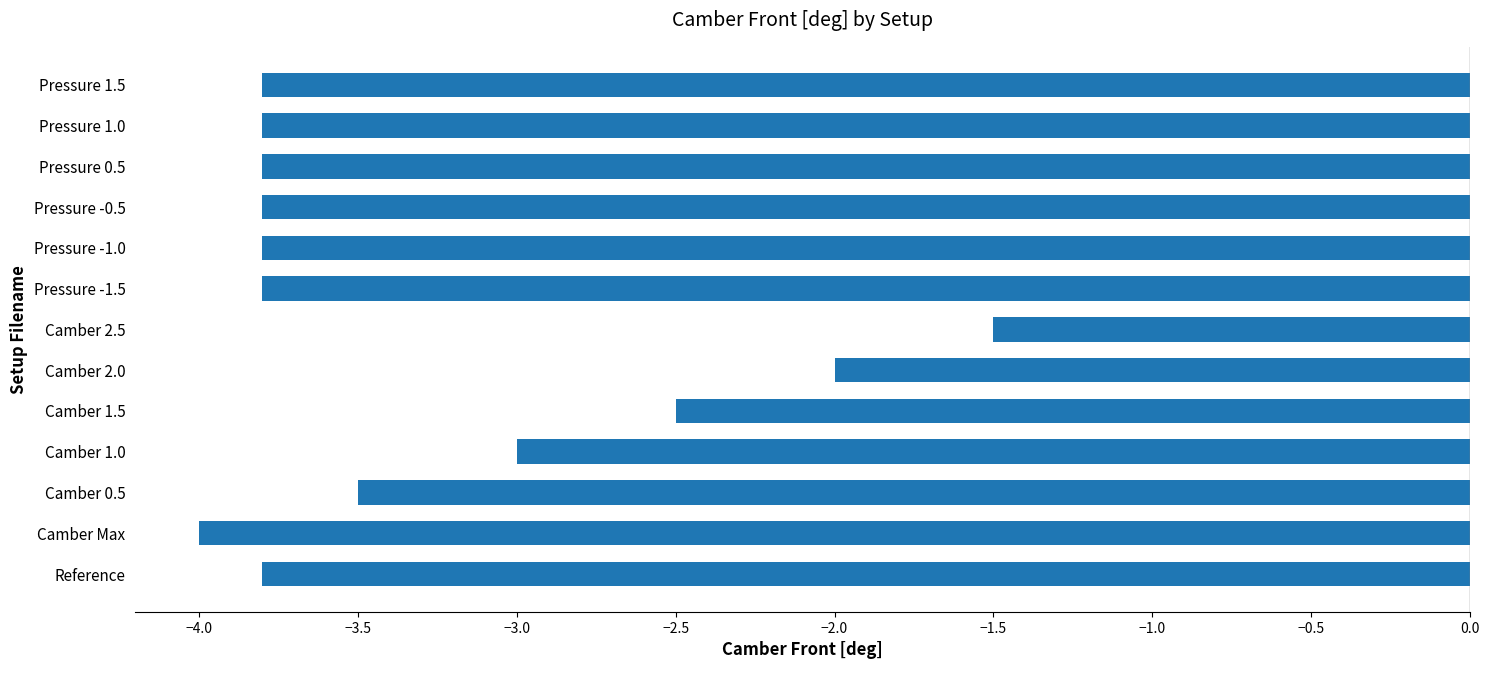

Does the chart contain any negative values?

Yes